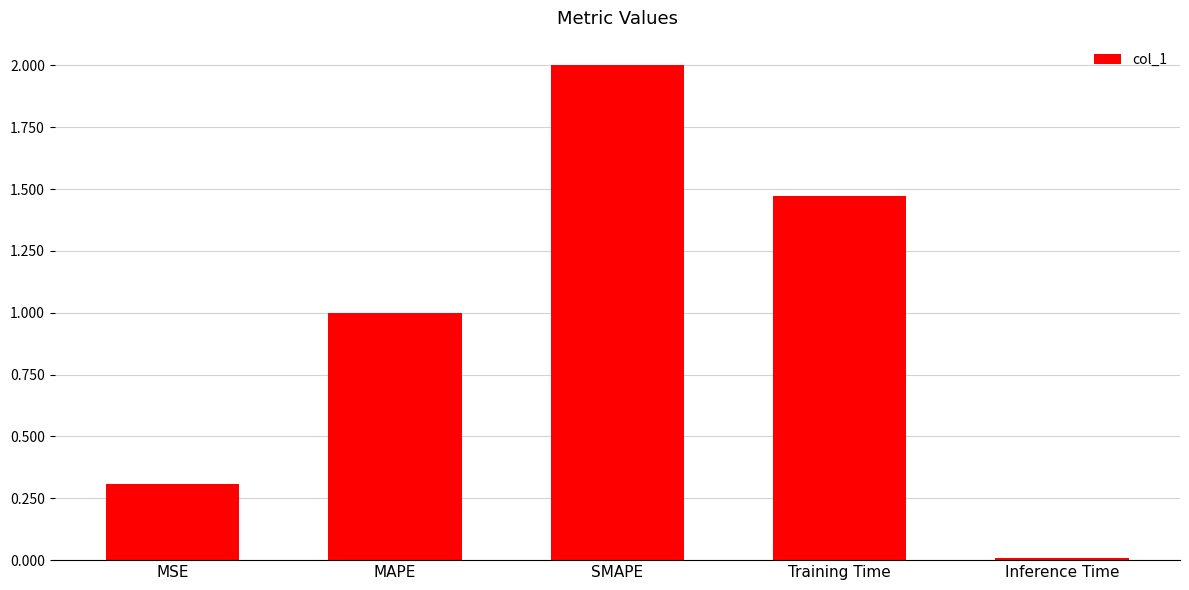

At which label does the data first exceed 1?

MAPE